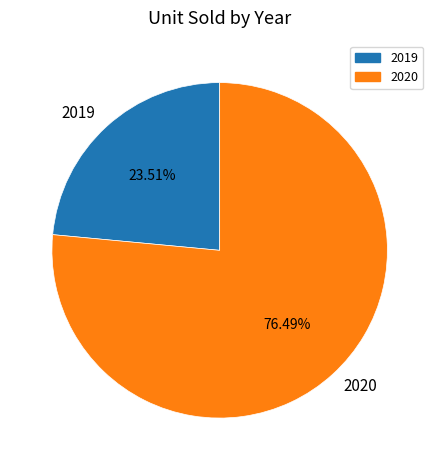

What portion of the pie excludes 2019?

76.5%